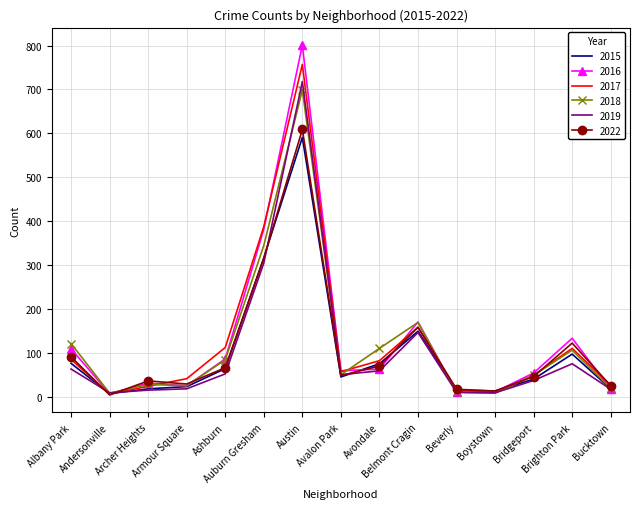

What is the difference between the highest and lowest values at Avondale?

51